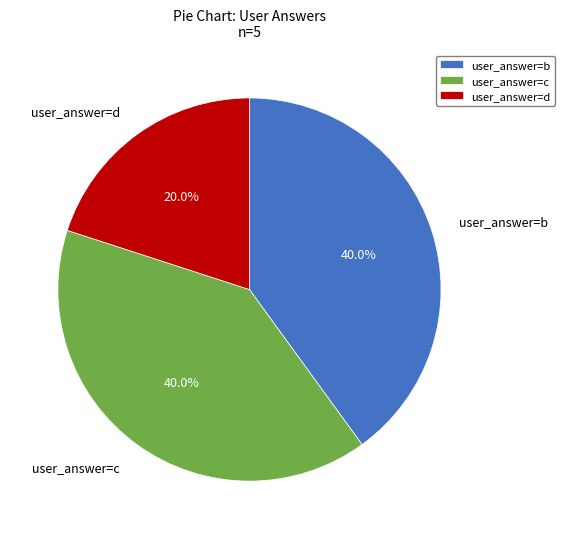

How many slices are in this pie chart?

3